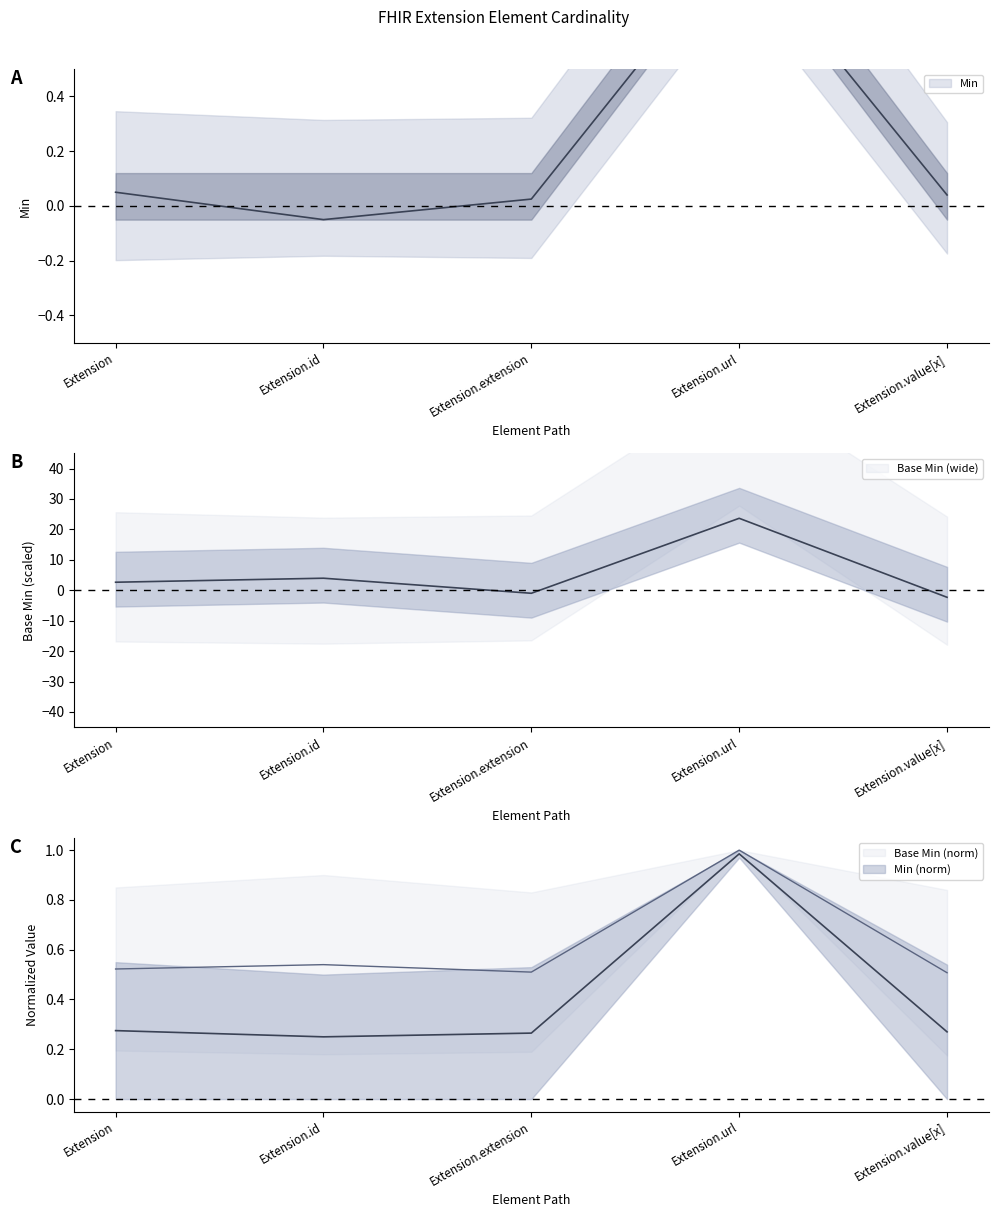

At how many categories does at least one series exceed 0?

5